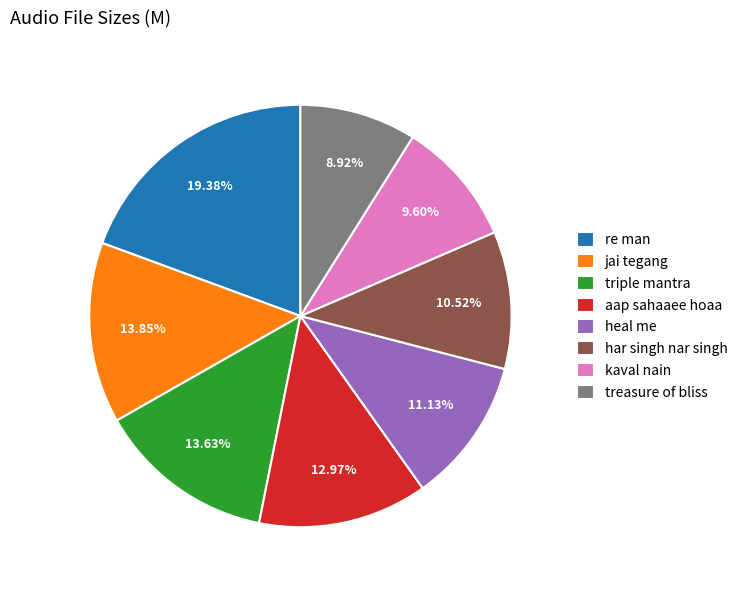

To the nearest percent, what is the average slice percentage?

12%